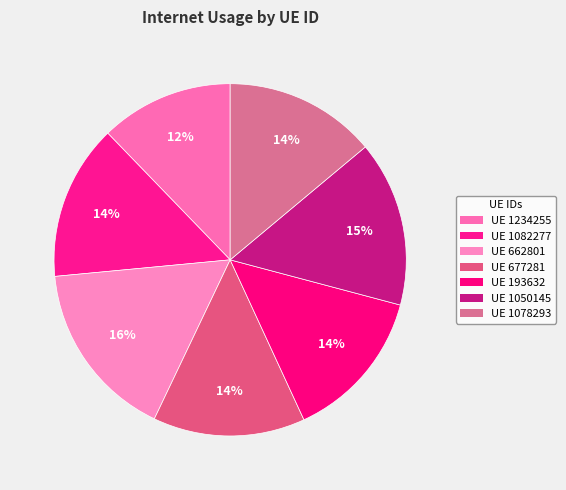

What is the smallest slice in the pie chart?

UE 1234255